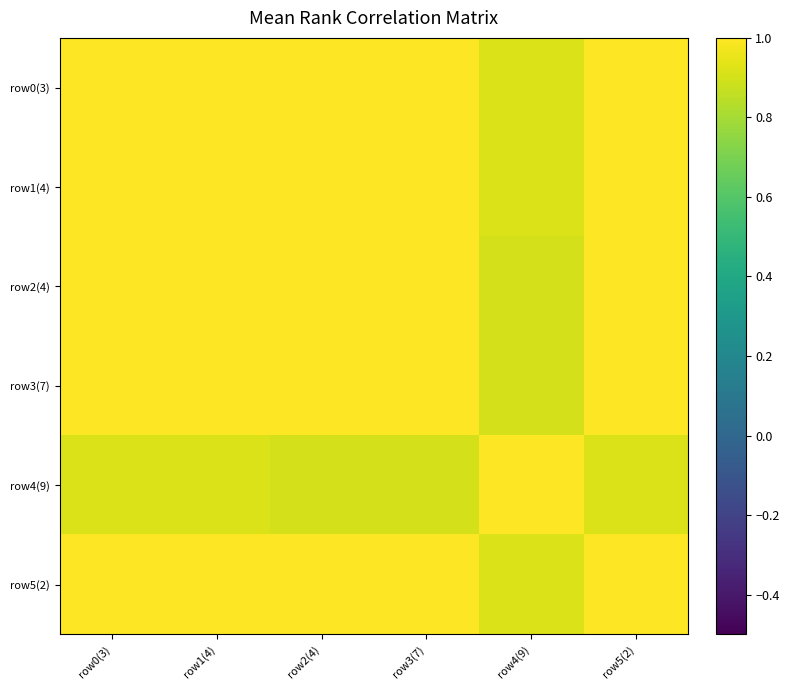

How many distinct data groups are displayed?

6